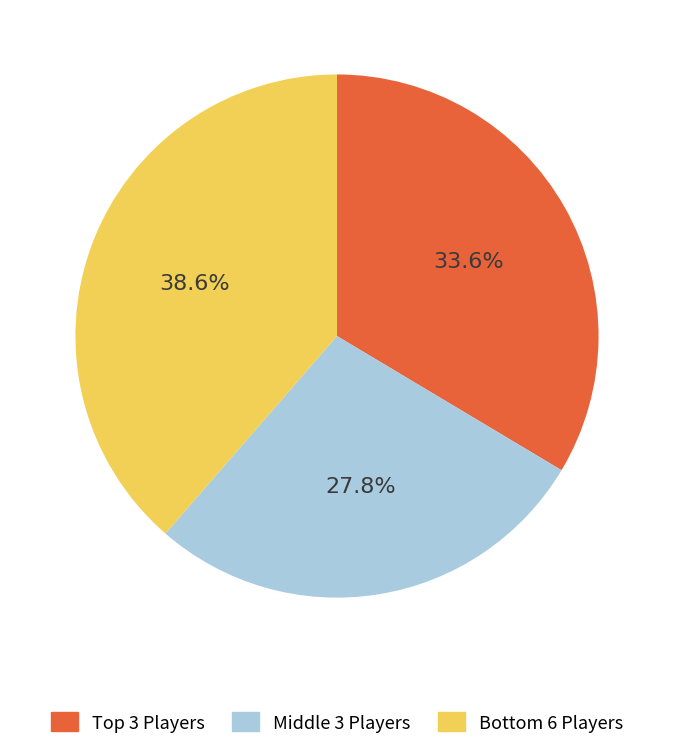

Is there any slice that represents more than half of the pie?

No